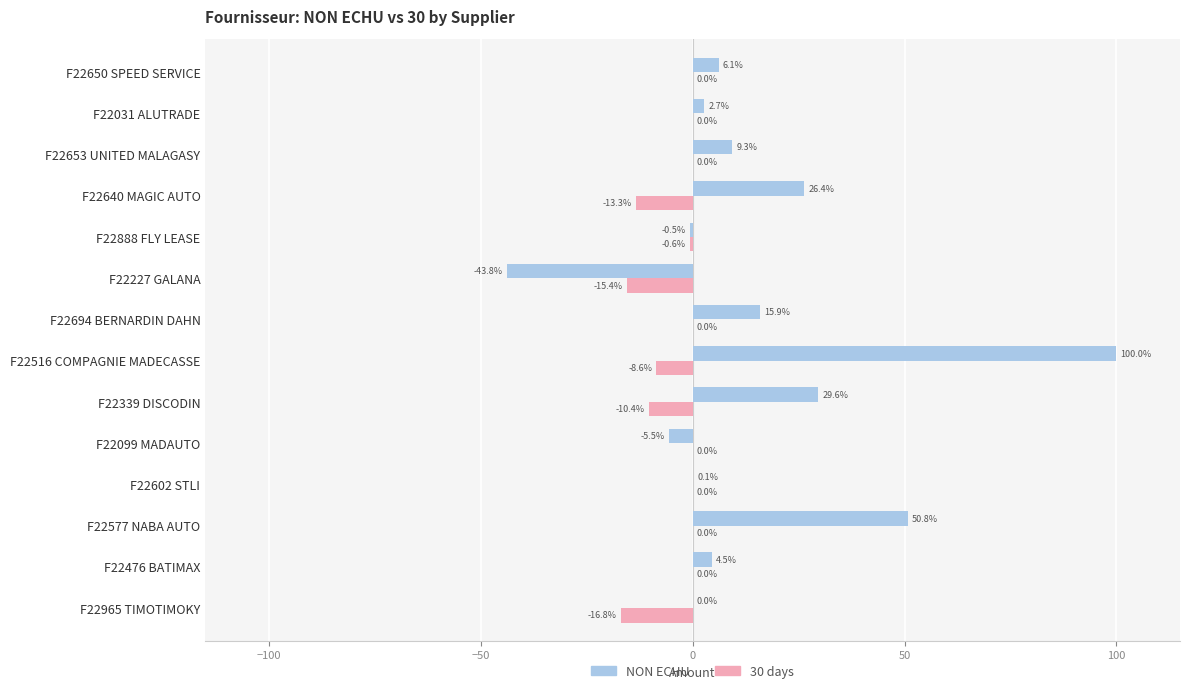

Which series has the largest total across all categories?

NON ECHU